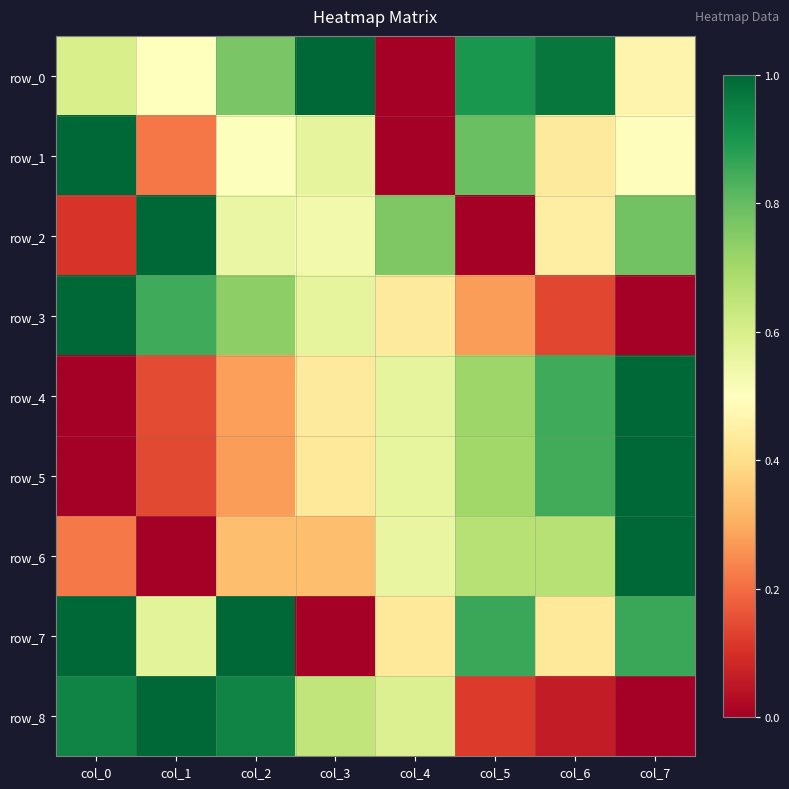

At which label is row_2 closest to 0?

col_5